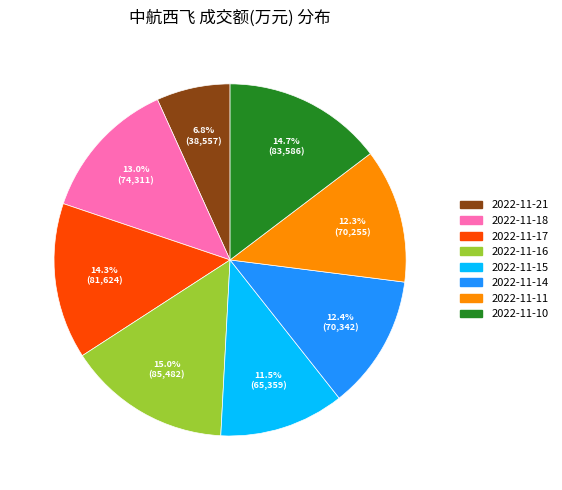

Which has a higher value, 2022-11-10 or 2022-11-18?

2022-11-10